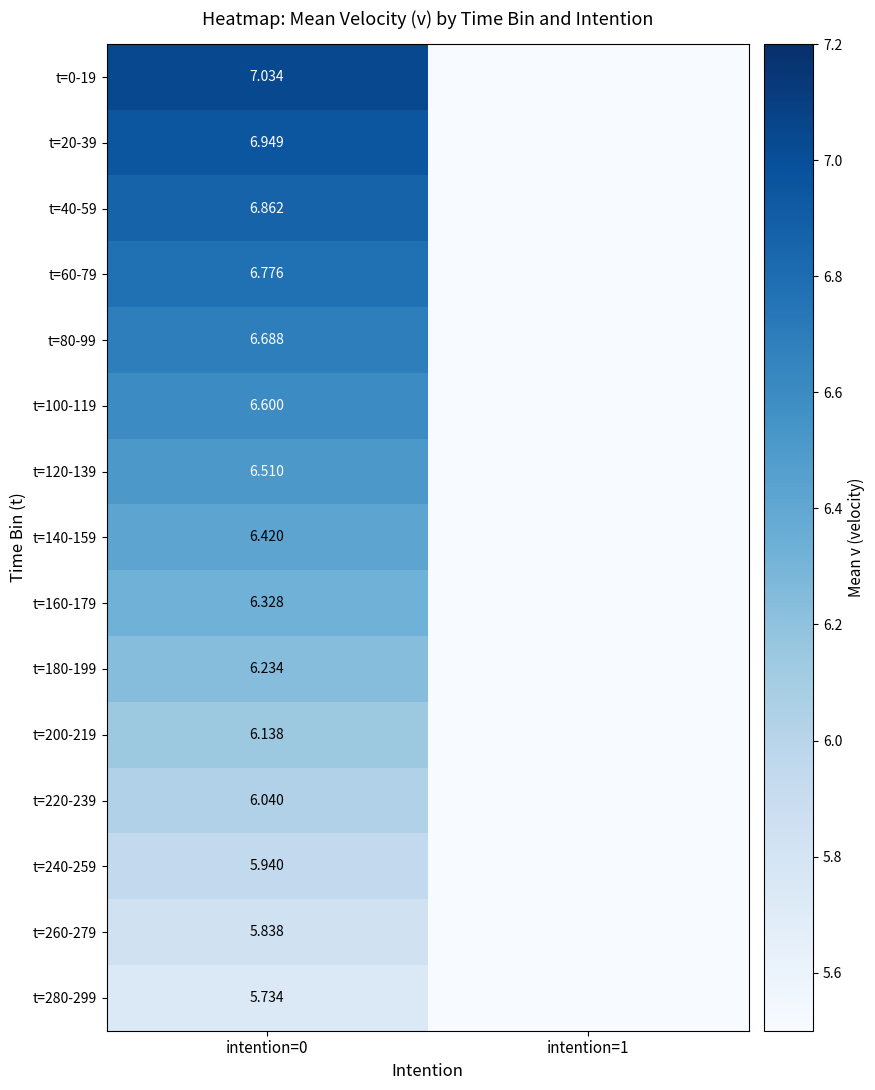

Which has a higher value, intention=1 or intention=0?

intention=0